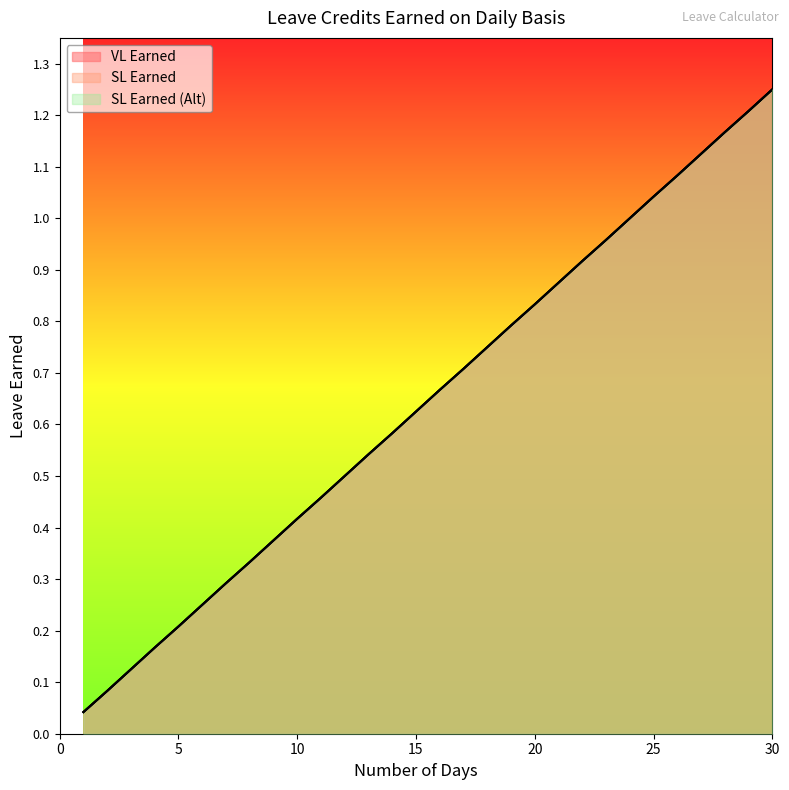

Between 13 and 4, which is larger?

13